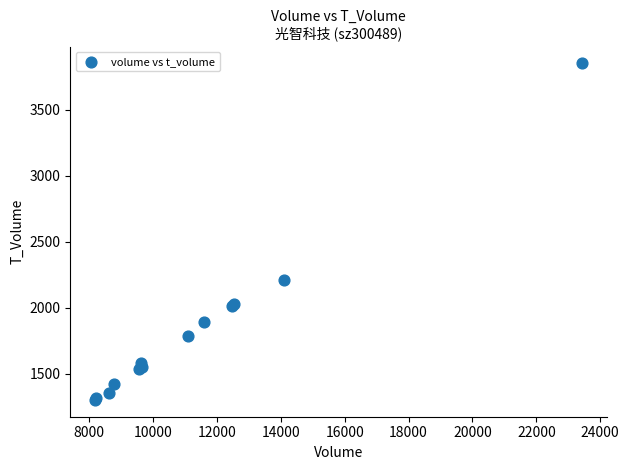

What Y value in the scatter plot is closest to 2575?

2206